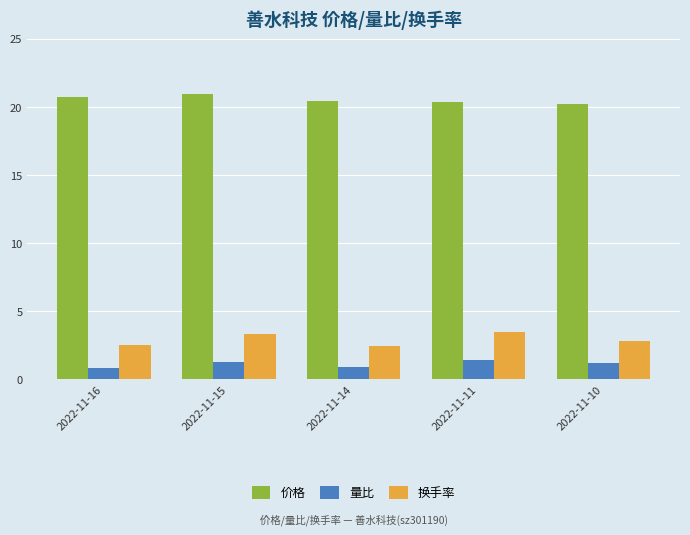

What is the approximate value of 量比 at 2022-11-10?

1.2